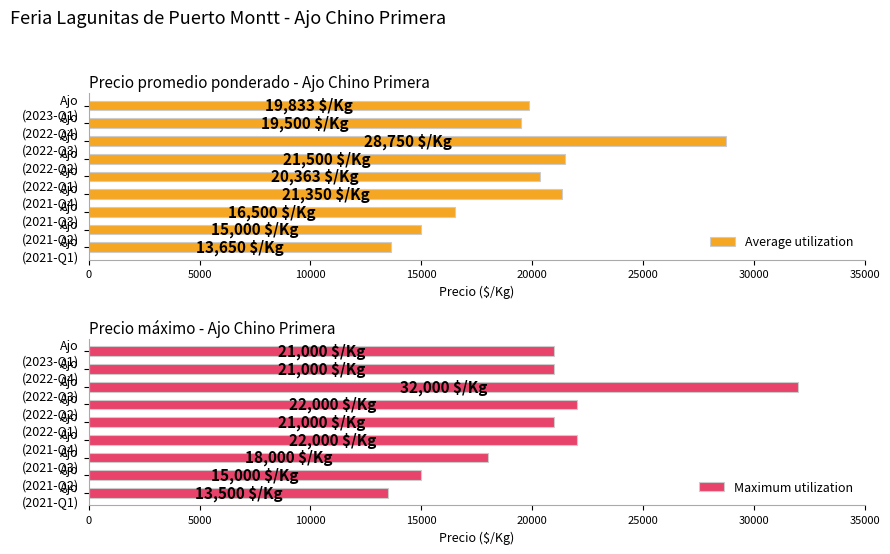

How many groups of bars are there?

9